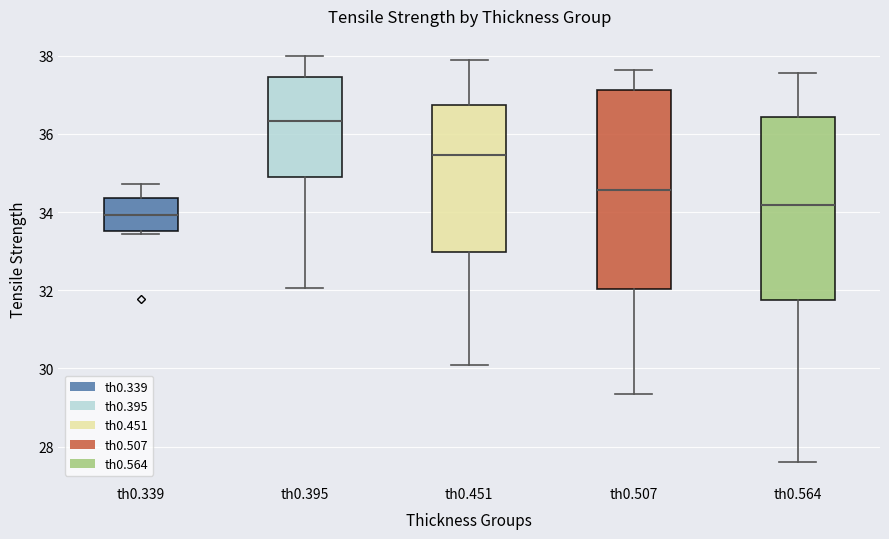

Where does the median line of the box for th0.339 sit on the y-axis? The values are not printed on the chart, so give them approximately, as read against the axis.

34.0